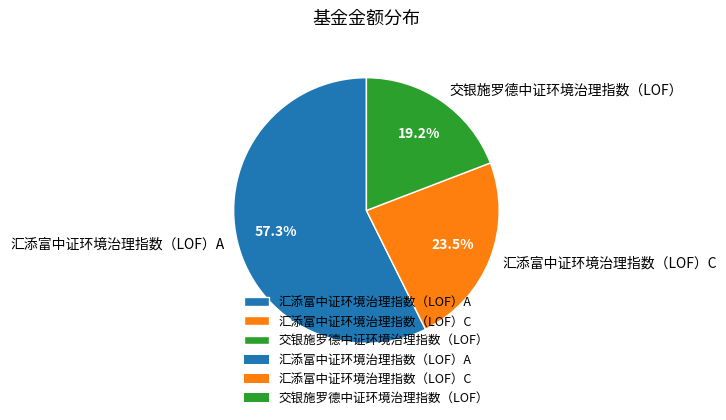

Approximately how many times larger is the value at 汇添富中证环境治理指数（LOF）C compared to 交银施罗德中证环境治理指数（LOF）?

1.2